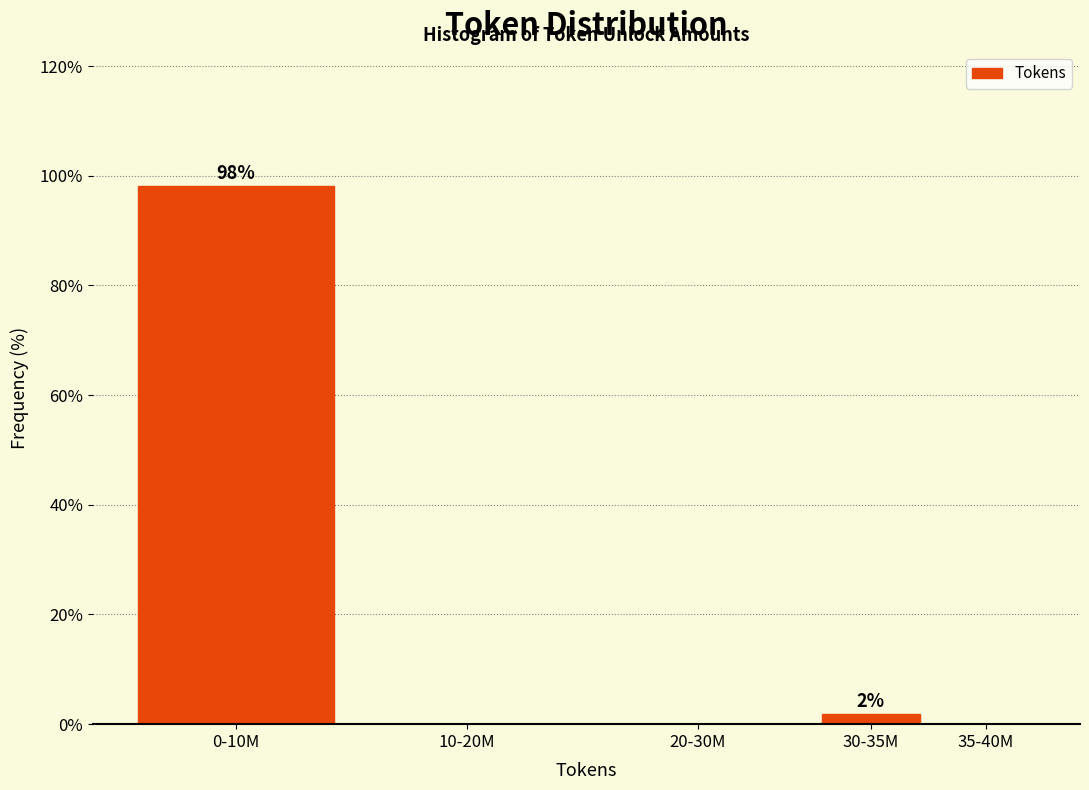

Reading right to left, extract all data points from this chart.

35-40M=0.0	30-35M=1.9	20-30M=0.0	10-20M=0.0	0-10M=98.1